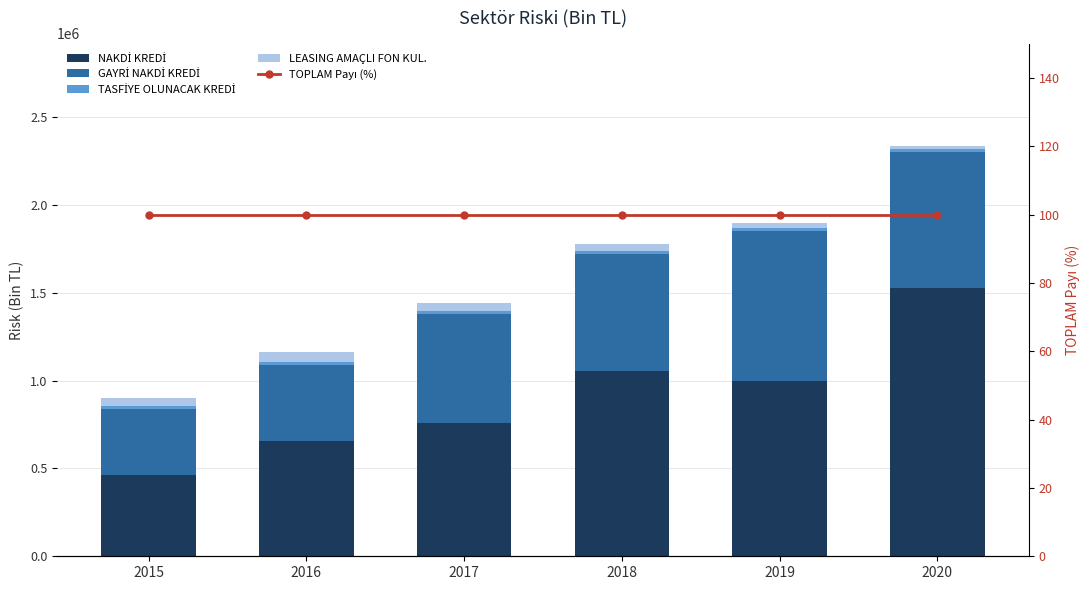

Reading left to right, what are all the values shown in this chart?

NAKDİ KREDİ: 463258.9	654173.2	756197.0	1052460.4	995479.4	1529846.8
GAYRİ NAKDİ KREDİ: 377141.2	437723.3	622378.8	667028.8	859088.3	772604.8
TASFİYE OLUNACAK KREDİ: 14611.5	14097.2	15452.8	17556.9	17064.8	17156.4
LEASING AMAÇLI FON KUL.: 44215.7	58736.6	49462.7	40613.5	25258.8	15871.1
TOPLAM Payı (%): 100.0	100.0	100.0	100.0	100.0	100.0